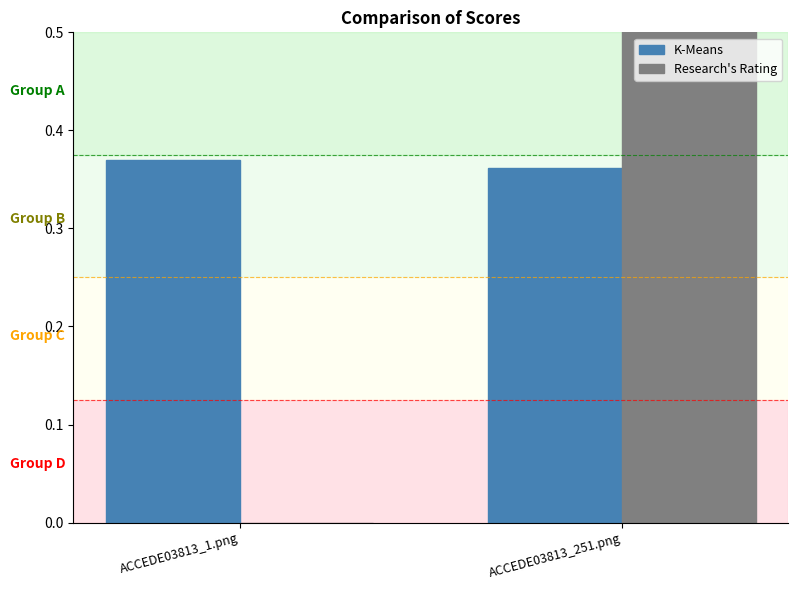

How many groups of bars are there?

2